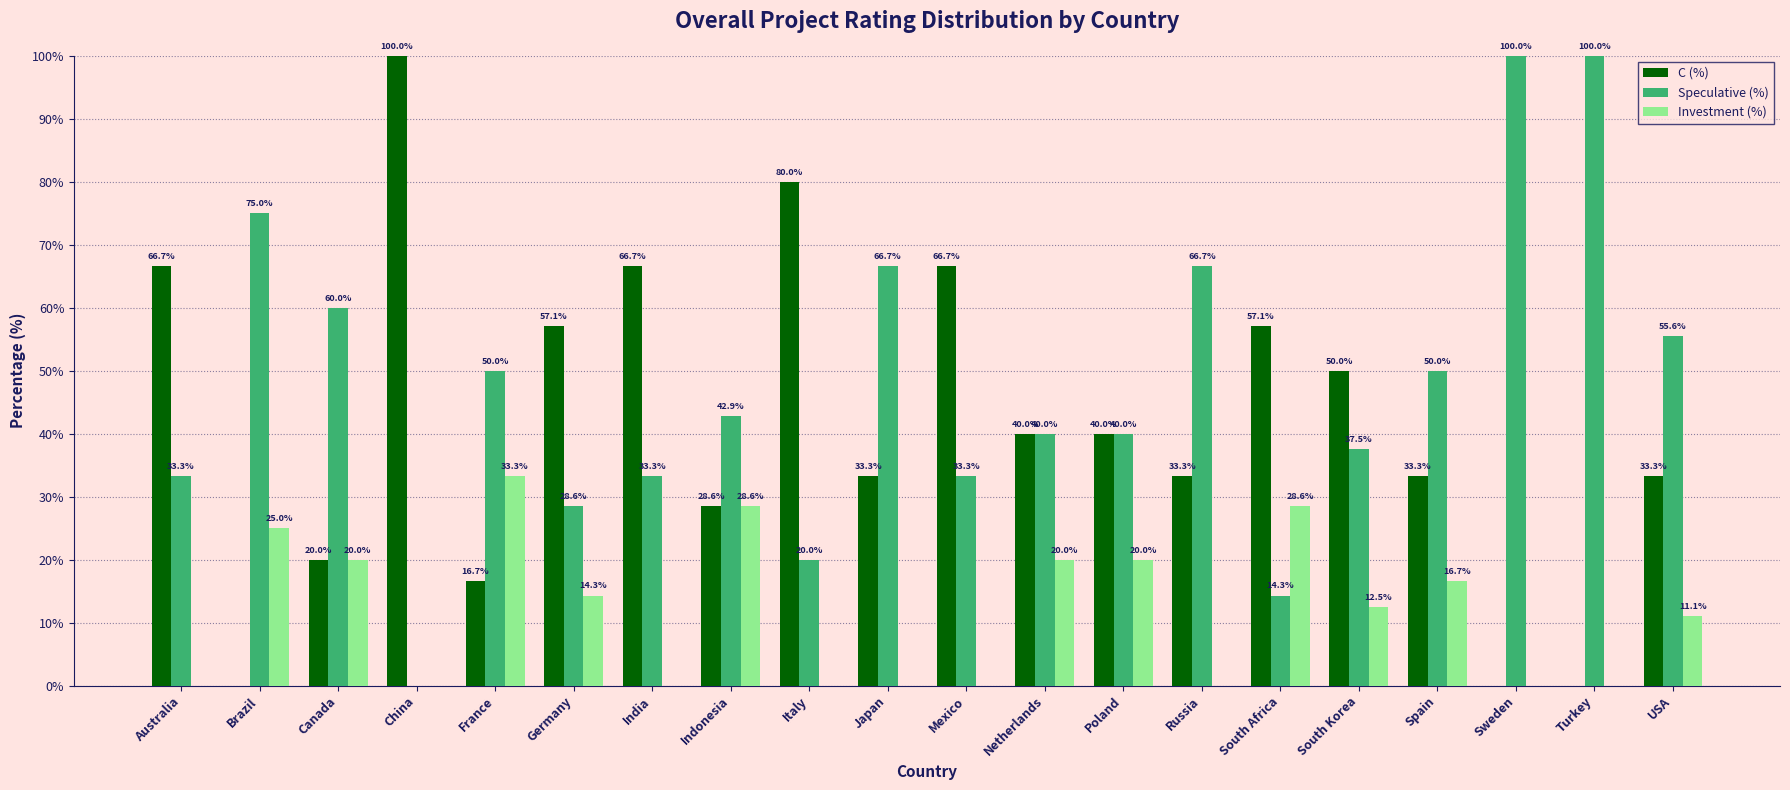

Read the Speculative (%) value at Spain.

50.0